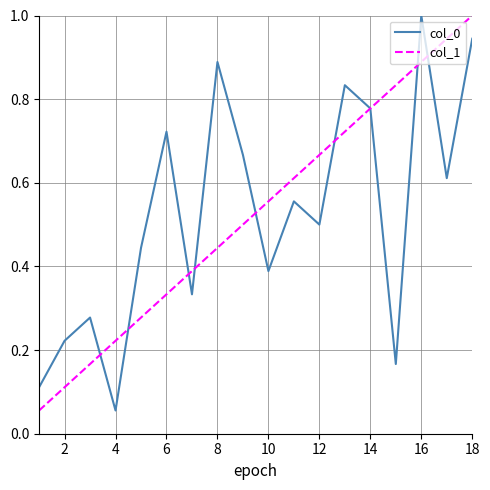

What is the greatest value displayed?

1.0